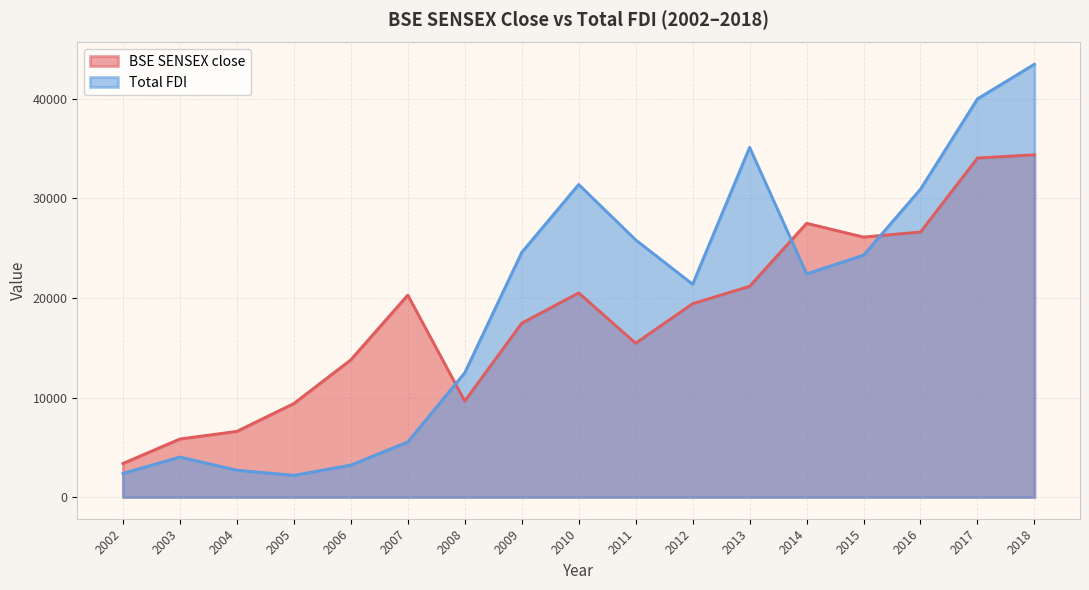

Is it true that BSE SENSEX close equals 20818.7 at 2011?

False